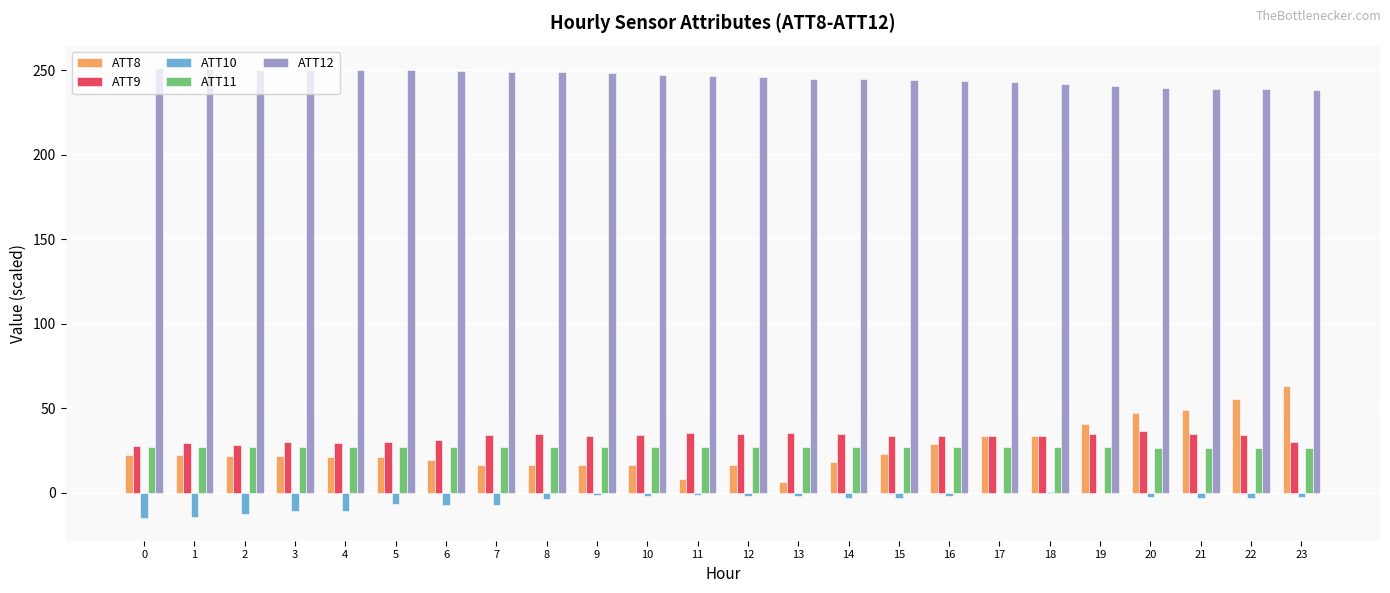

Which series has the largest total across all categories?

ATT12